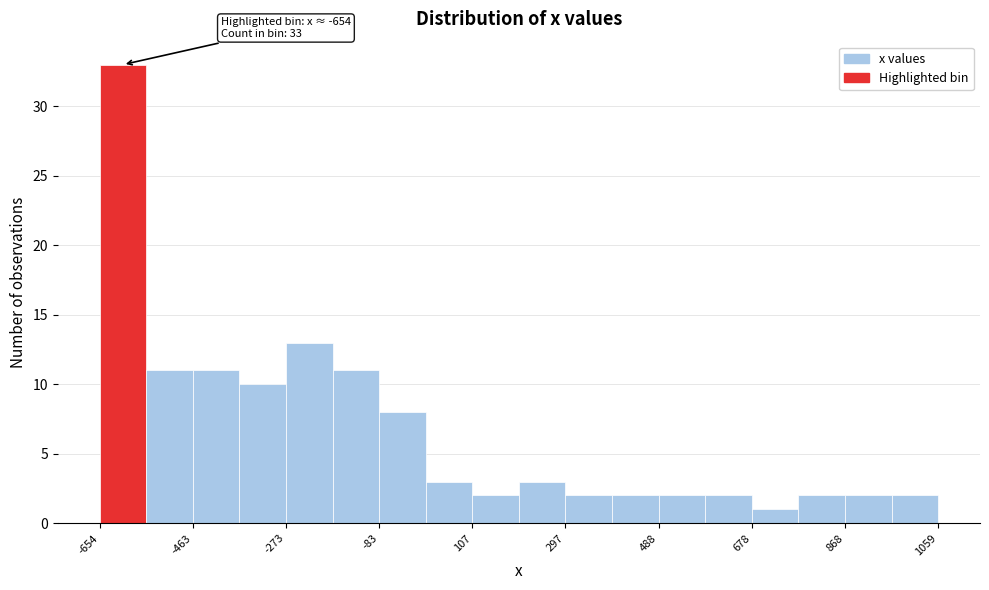

Over which range of the x-axis is the bar tallest?

-660 to -560